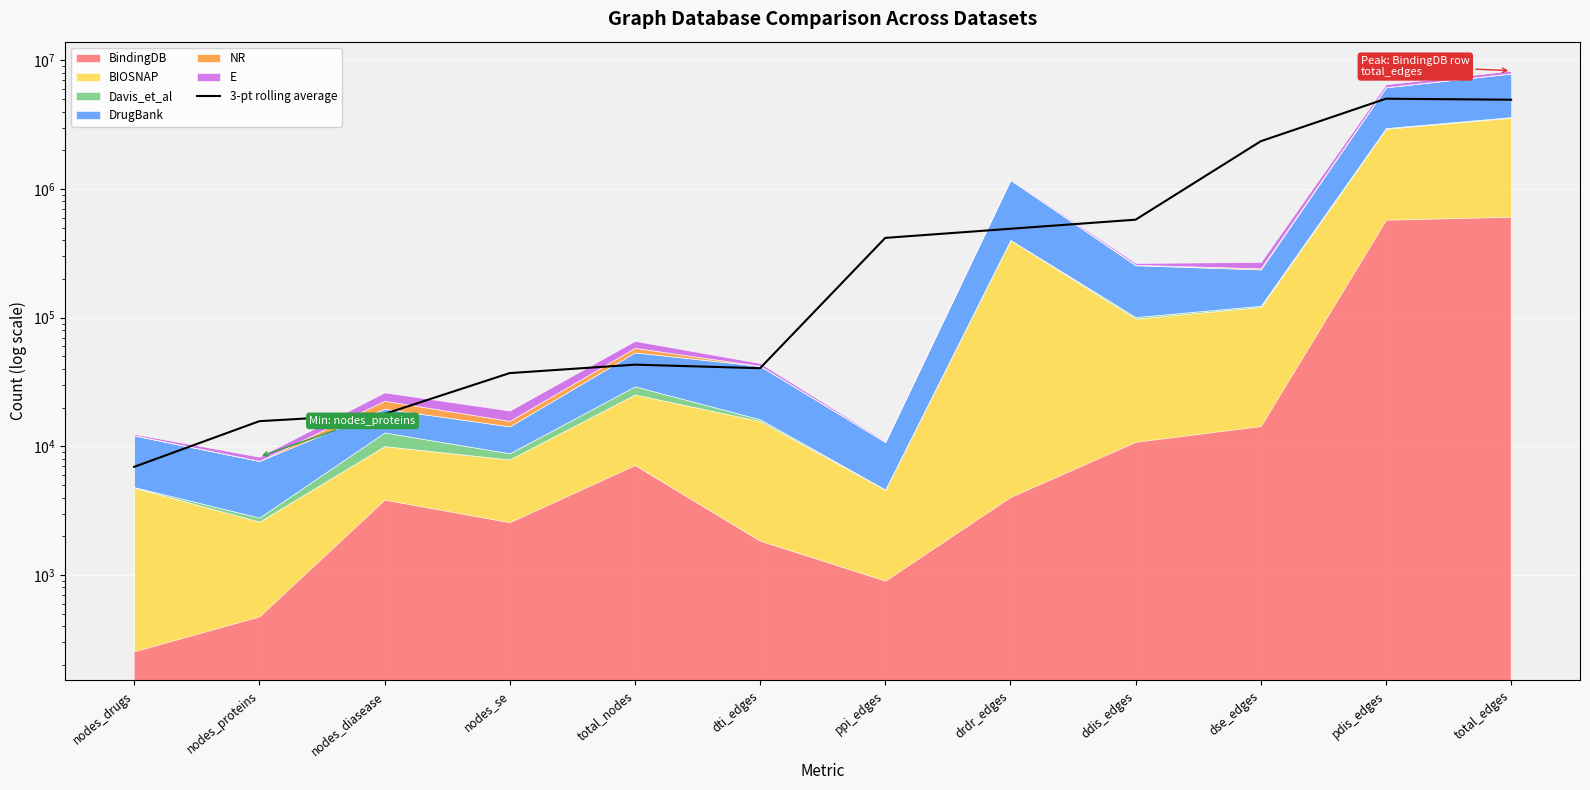

Does the chart display data point markers on the line(s)?

No